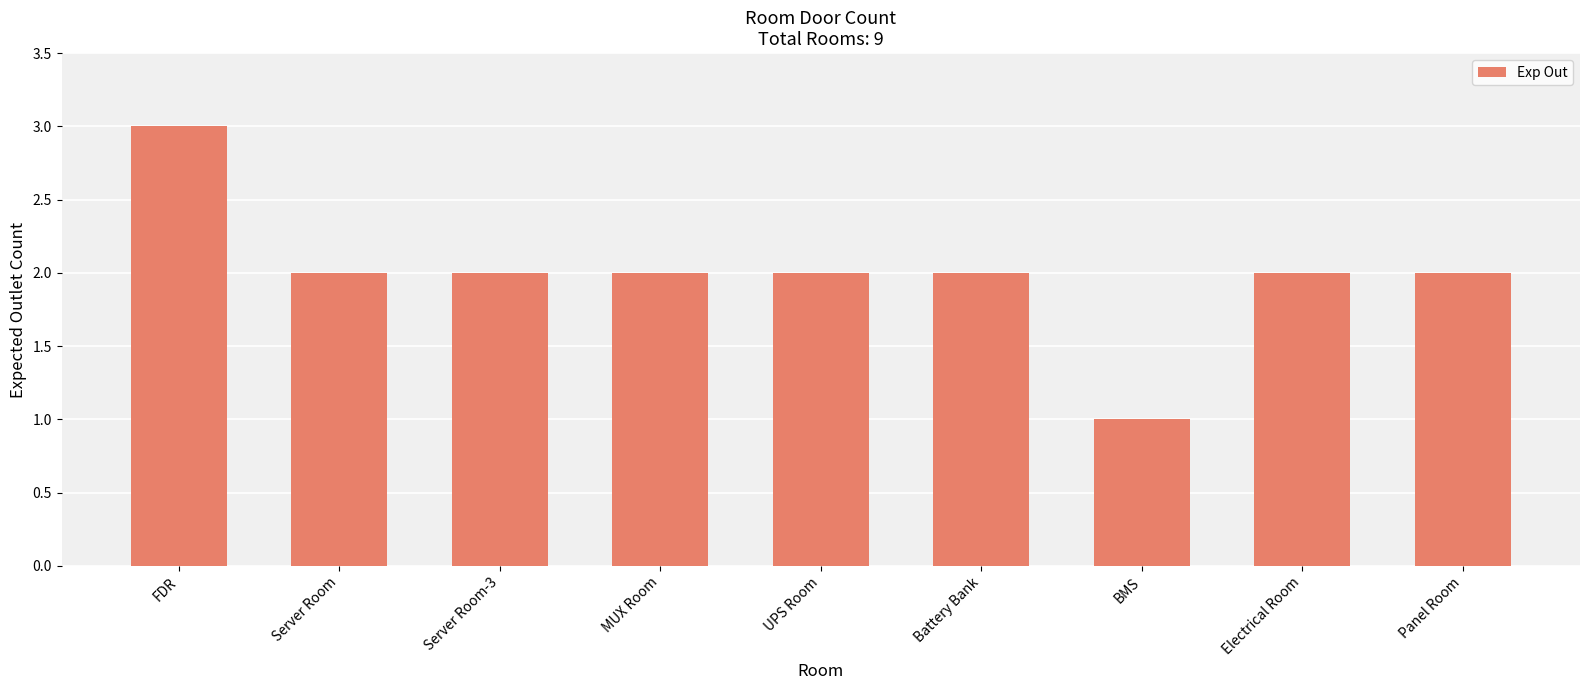

Which category has the lowest value across all series?

BMS